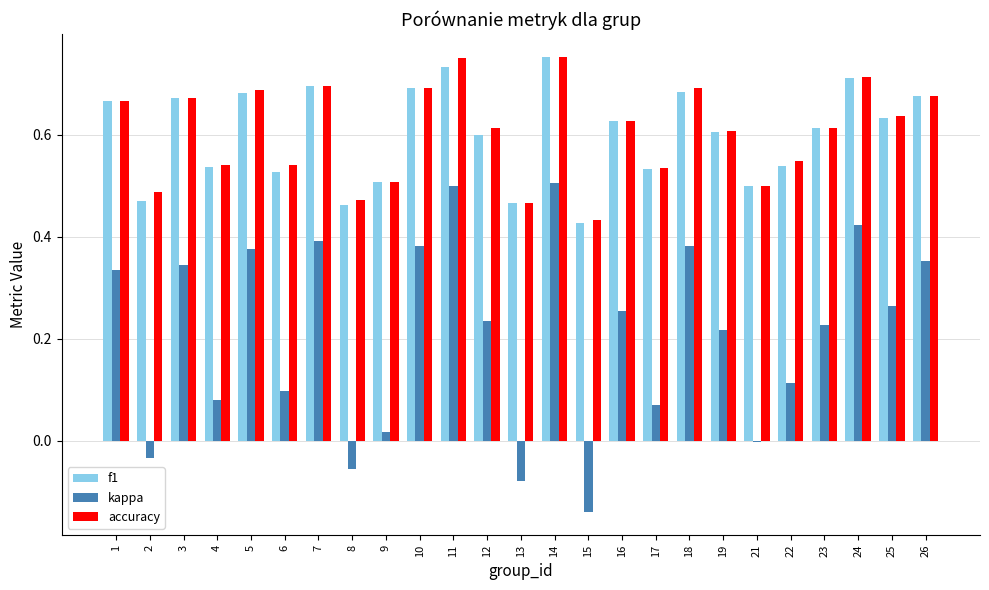

The value of kappa at 1 is 0.5. True or false?

False